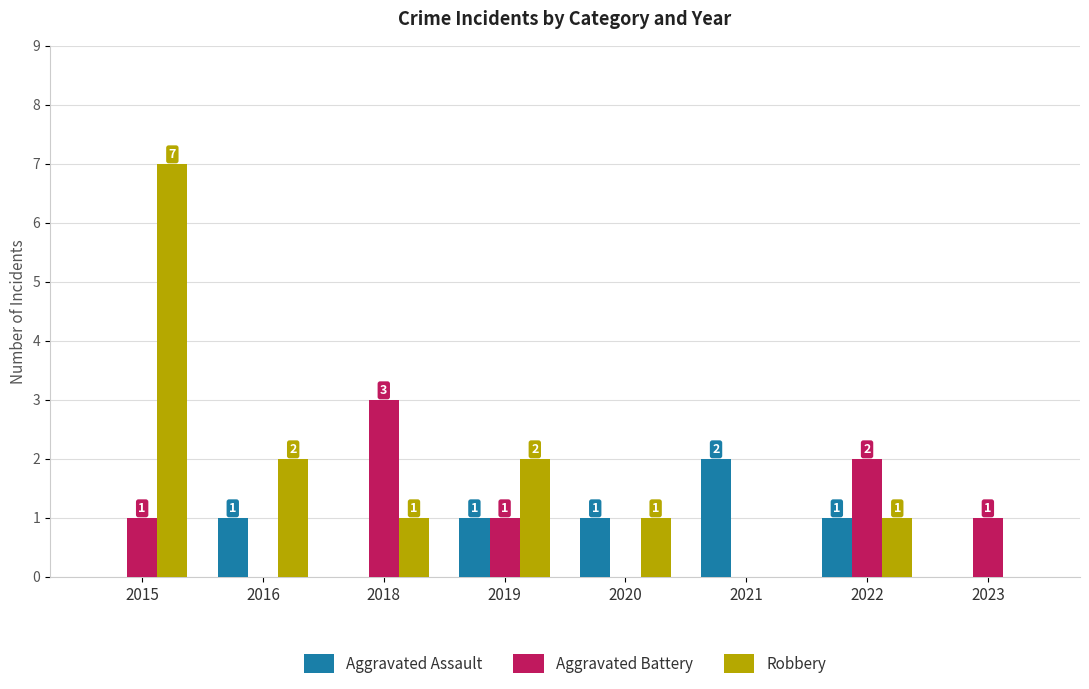

The Aggravated Assault series shows 0 at 2018. True or false?

True